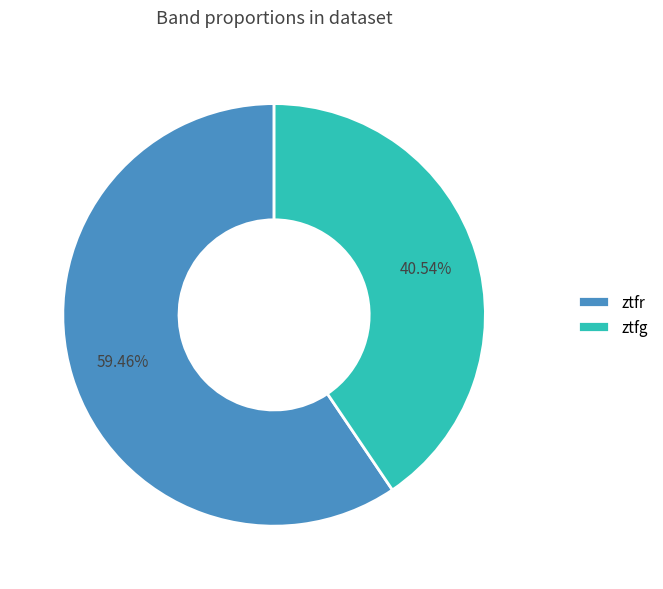

Which category has the smallest portion of the pie?

ztfg